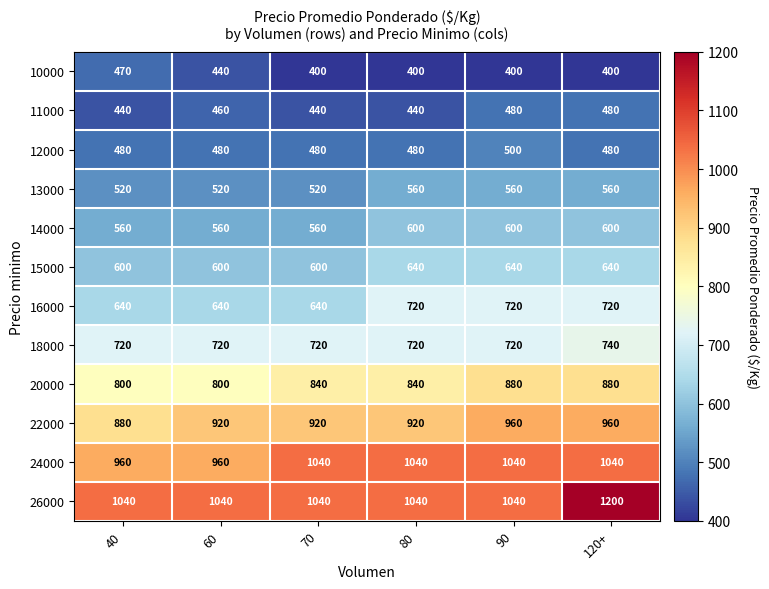

Which label corresponds to the largest value in the chart?

120+